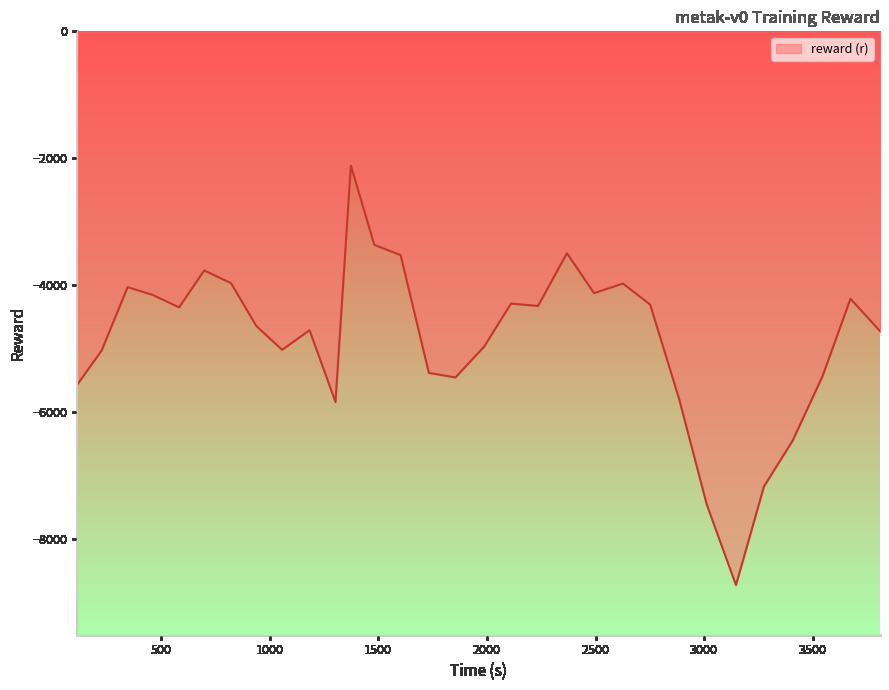

Which has a higher value, 1986.609684 or 2626.225787?

2626.225787